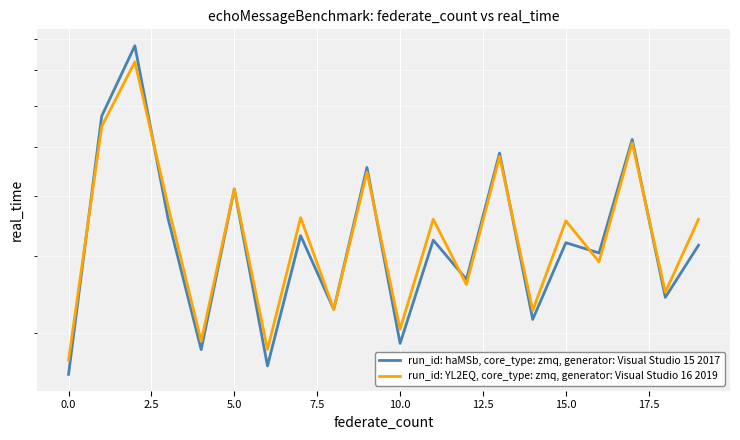

Which series ends up on top after the final intersection of run_id: haMSb, core_type: zmq, generator: Visual Studio 15 2017 and run_id: YL2EQ, core_type: zmq, generator: Visual Studio 16 2019?

run_id: YL2EQ, core_type: zmq, generator: Visual Studio 16 2019